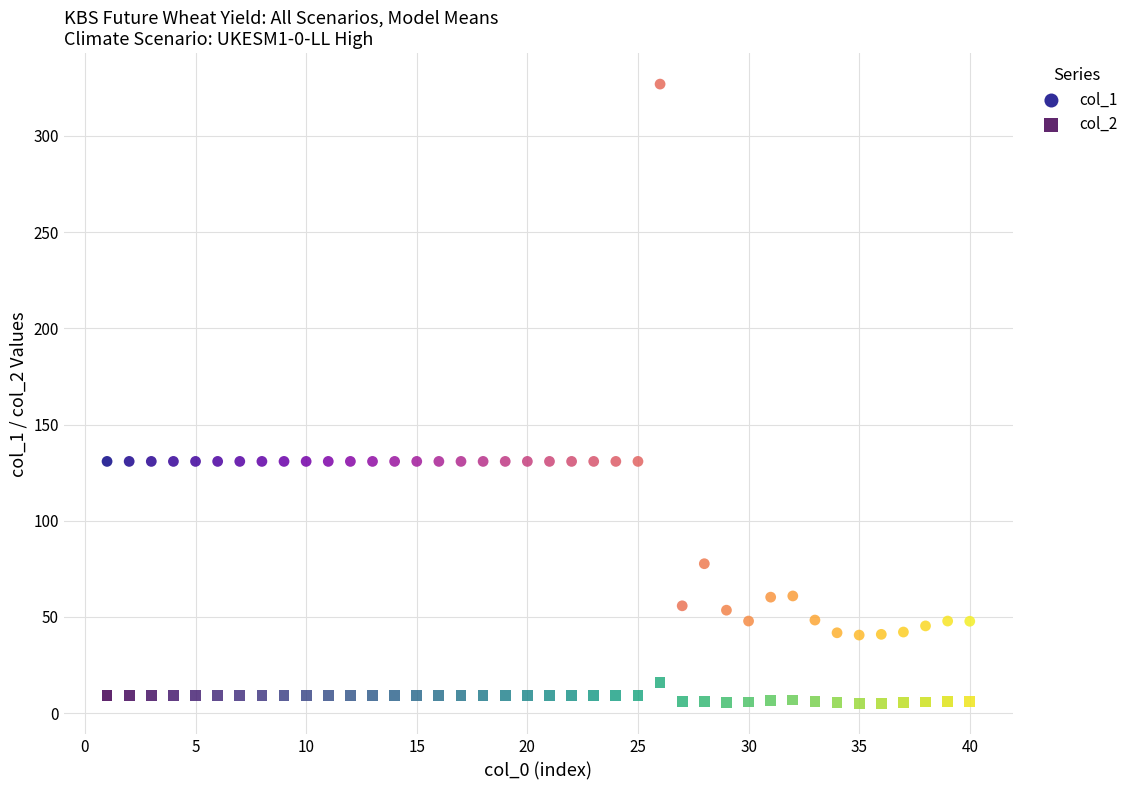

Which series contains the highest Y value?

col_1